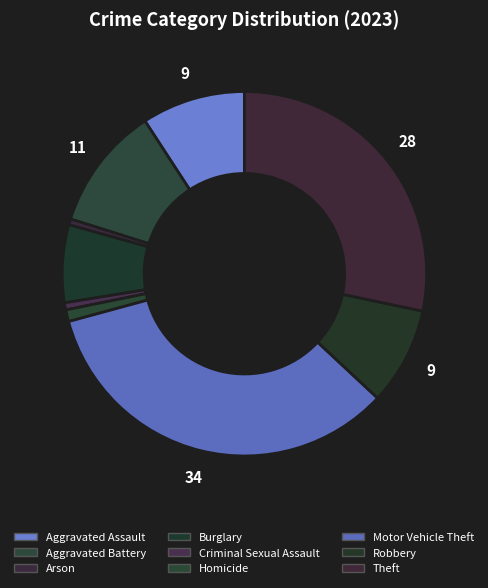

Rank the categories by value from highest to lowest.

Motor Vehicle Theft, Theft, Aggravated Battery, Aggravated Assault, Robbery, Burglary, Homicide, Criminal Sexual Assault, Arson